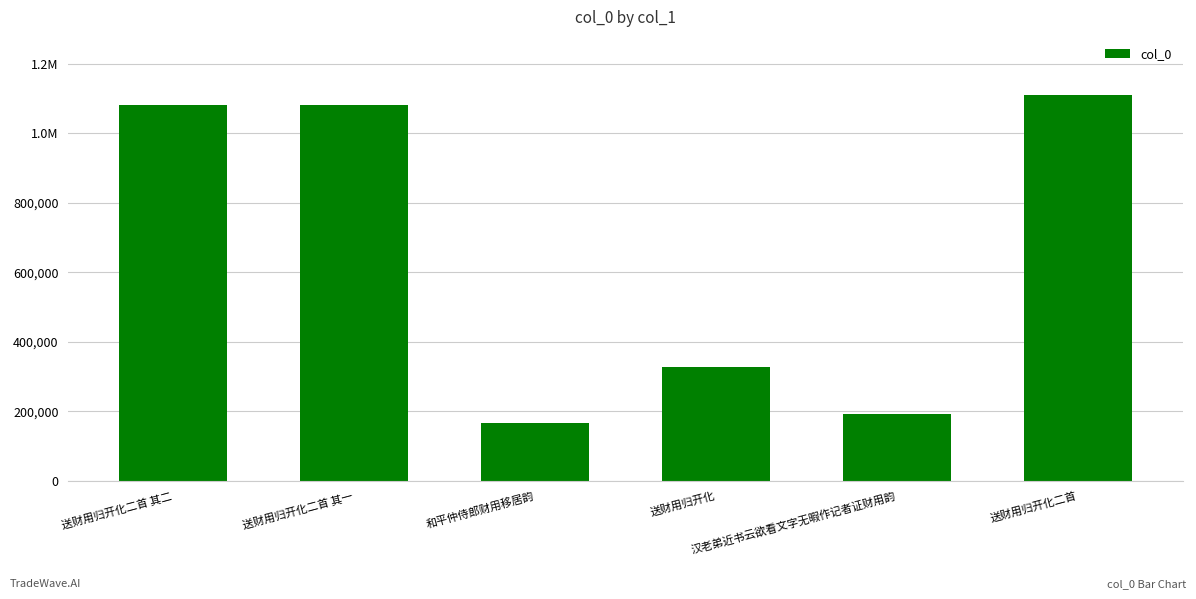

Are the bars horizontal?

No